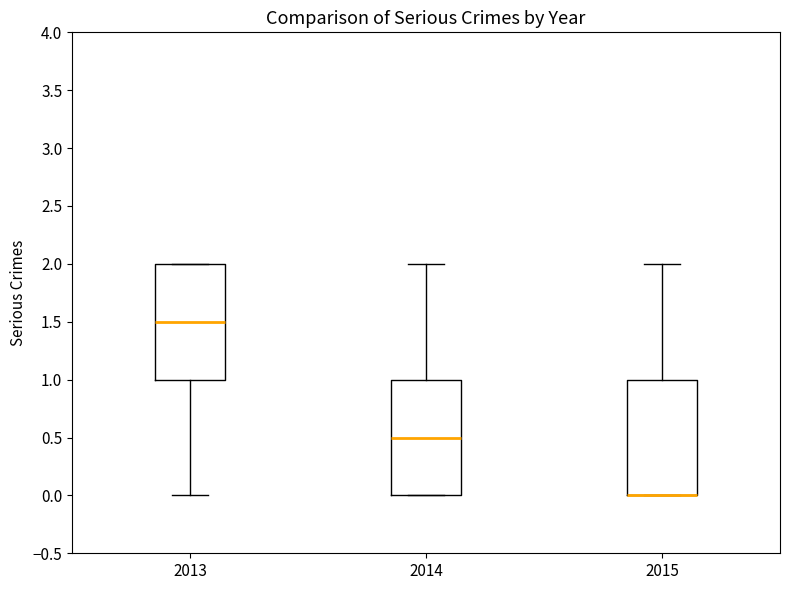

Reading left to right, transcribe this box plot: for each box, give where its median line is, the range the box spans, and where its two whiskers end, as read against the y-axis. The values are not printed on the chart, so give them approximately, as read against the axis.

2013: median 1.5, box 1.0 to 2.0, whiskers 0.0 to 2.0
2014: median 0.5, box 0.0 to 1.0, whiskers 0.0 to 2.0
2015: median 0.0 (drawn on the box's lower edge), box 0.0 to 1.0, whiskers 0.0 to 2.0